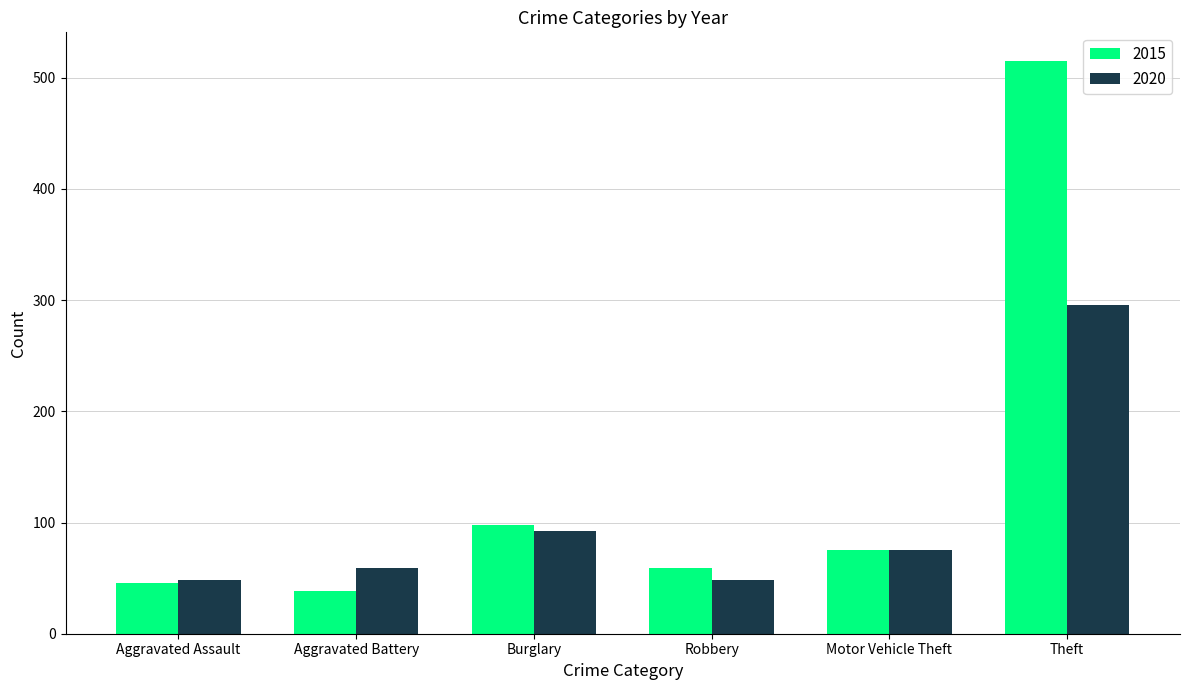

The value of 2015 at Aggravated Assault is 74. True or false?

False